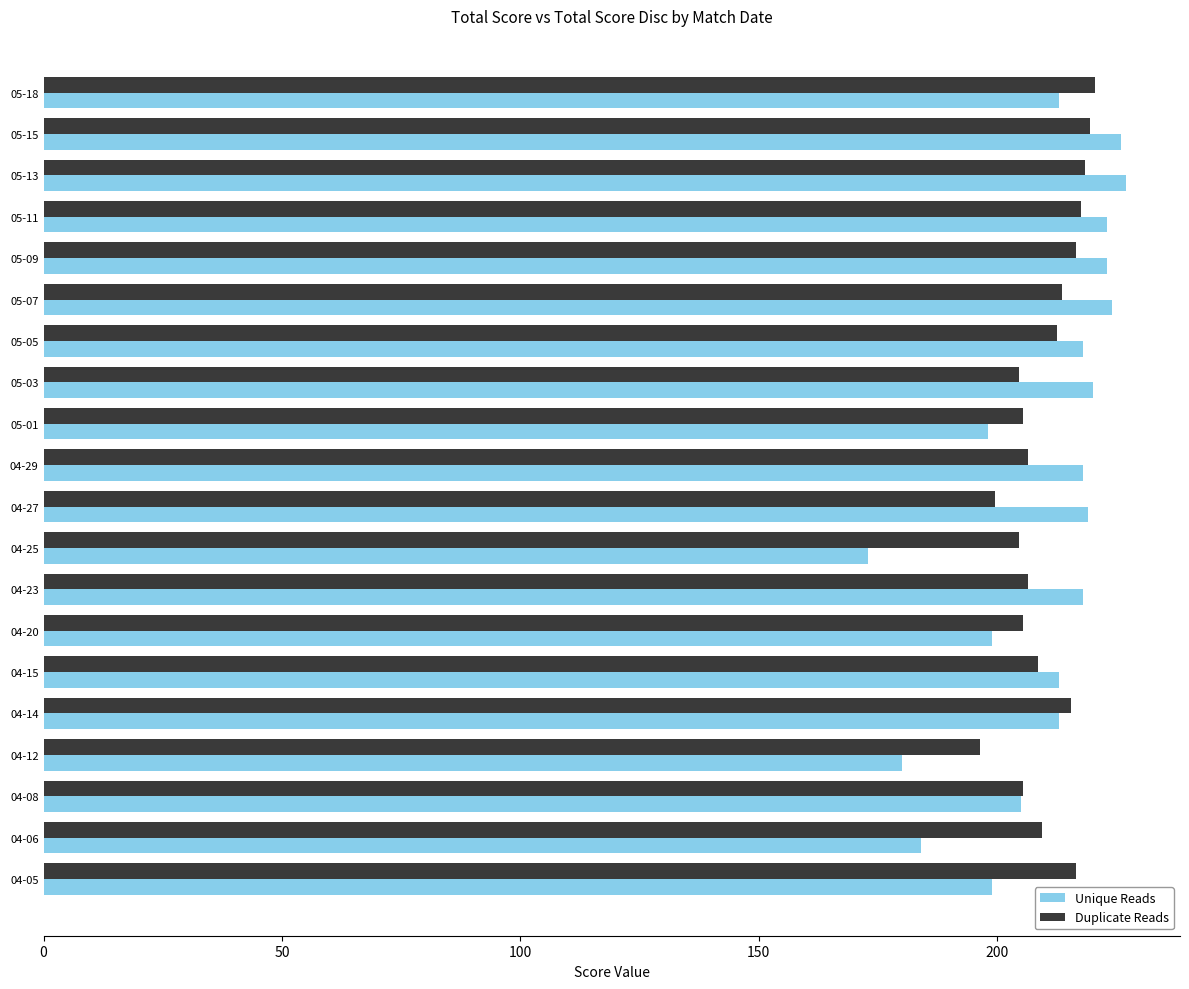

Is the value of Unique Reads at 04-06 greater than the value of Duplicate Reads at 05-11?

No